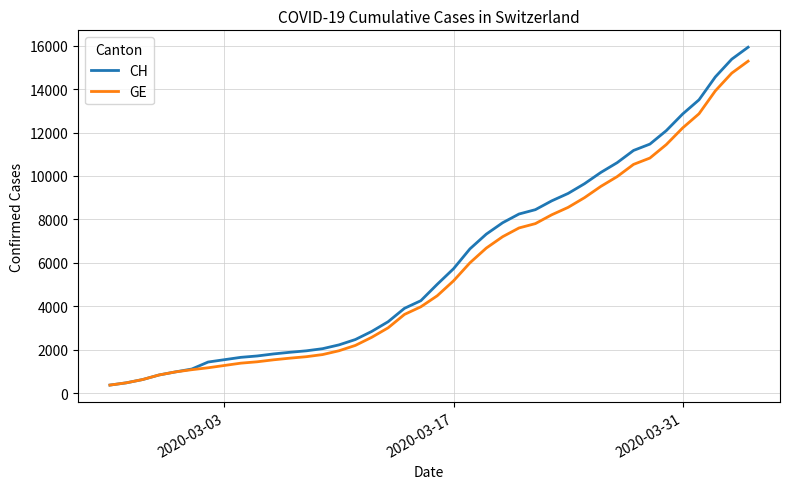

Which series has the widest spread of values?

CH